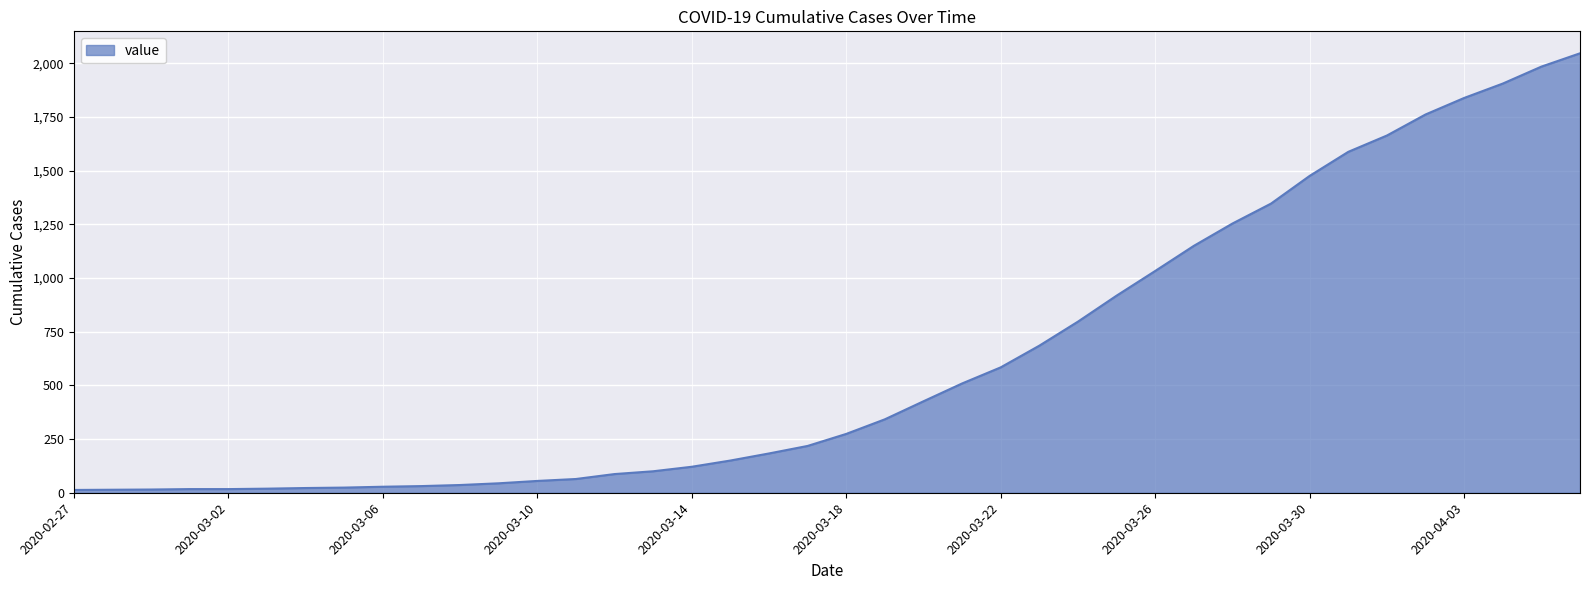

What is the difference between the maximum and minimum values?

2034